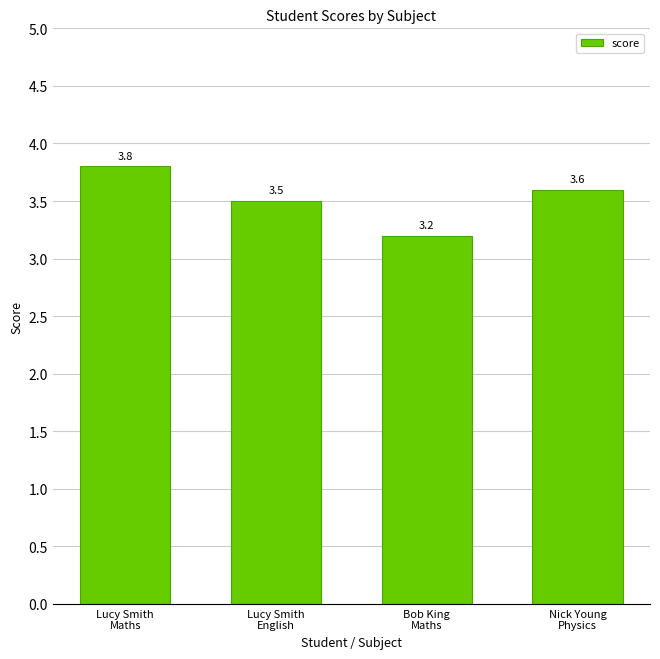

Reading right to left, extract all data points from this chart.

3.6	3.2	3.5	3.8